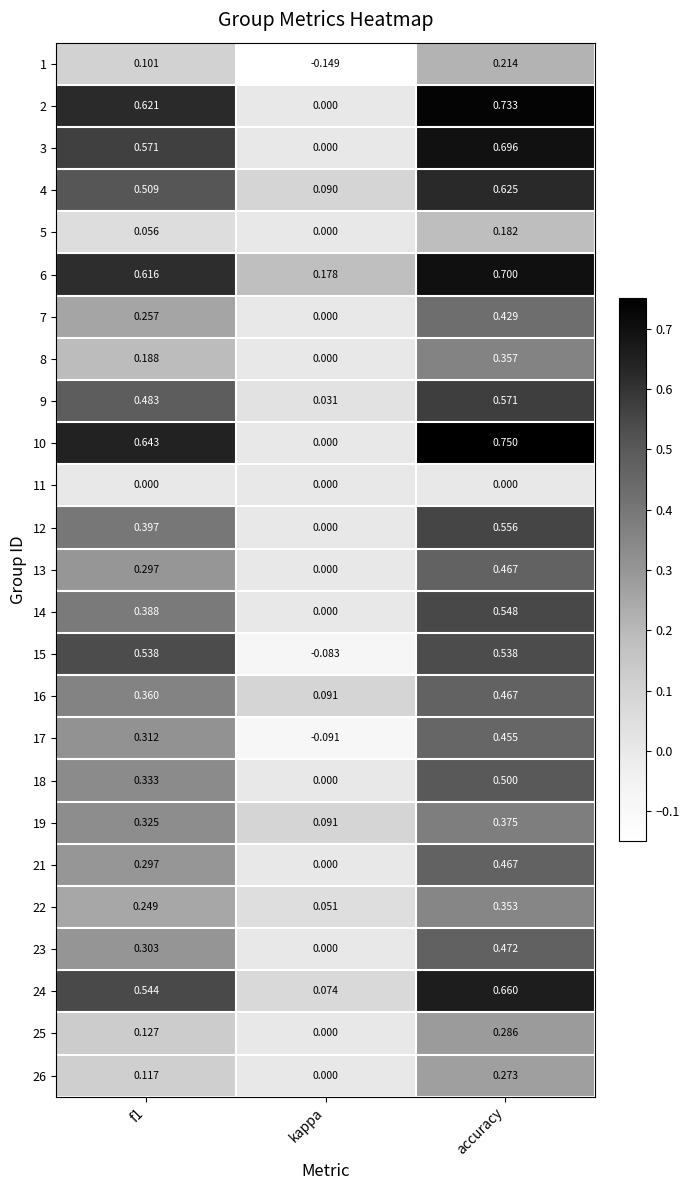

Is the value of 9 at f1 greater than the value of 8 at kappa?

Yes